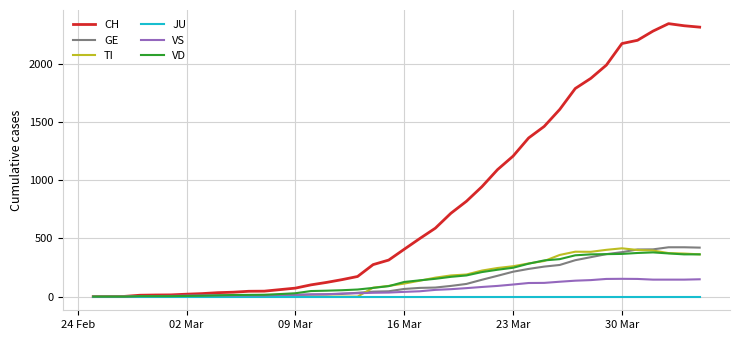

Which series has the largest total across all categories?

CH